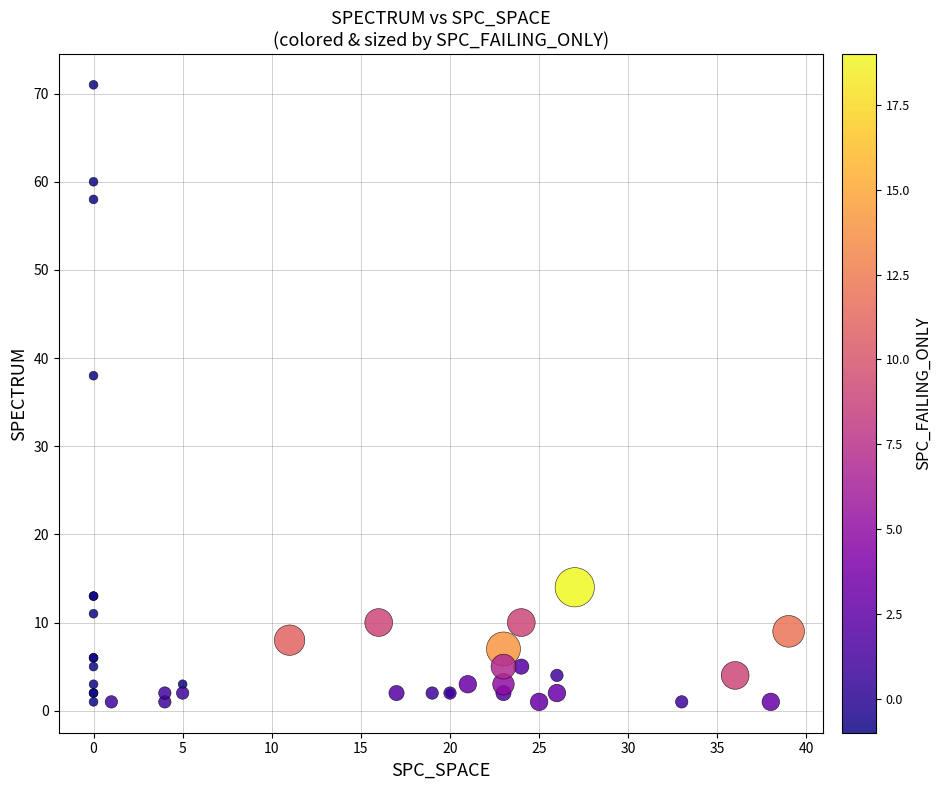

What Y value in the scatter plot is closest to 36?

38